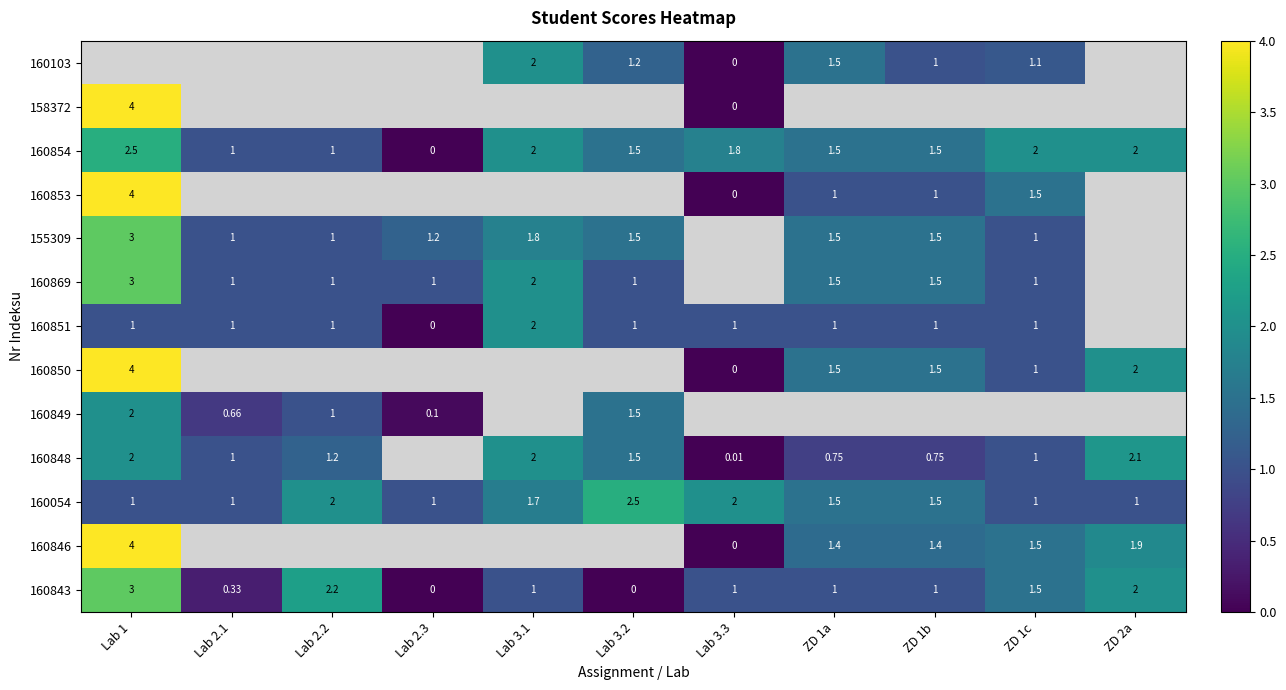

Is the value of 160851 at Lab 2.1 greater than the value of 160054 at ZD 1a?

No